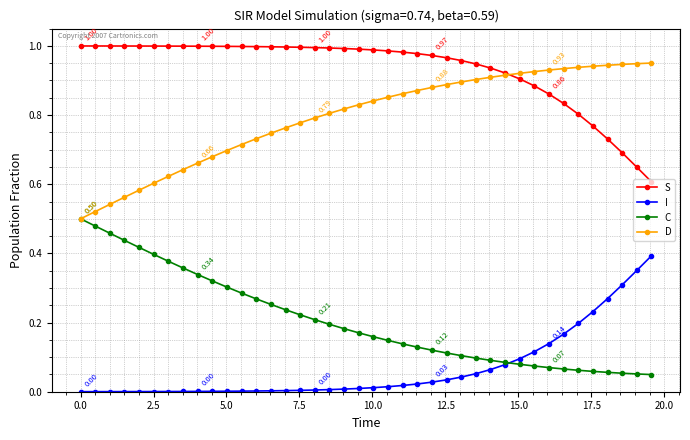

List the series in order of their overall mean, lowest first.

I, C, D, S